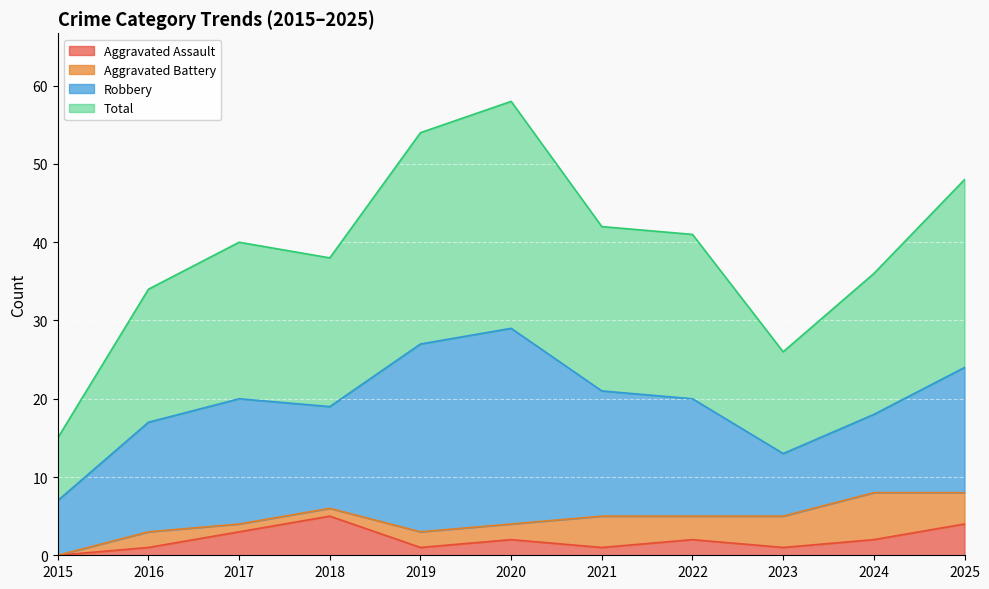

True or false: Aggravated Assault and Total cross at least once.

False